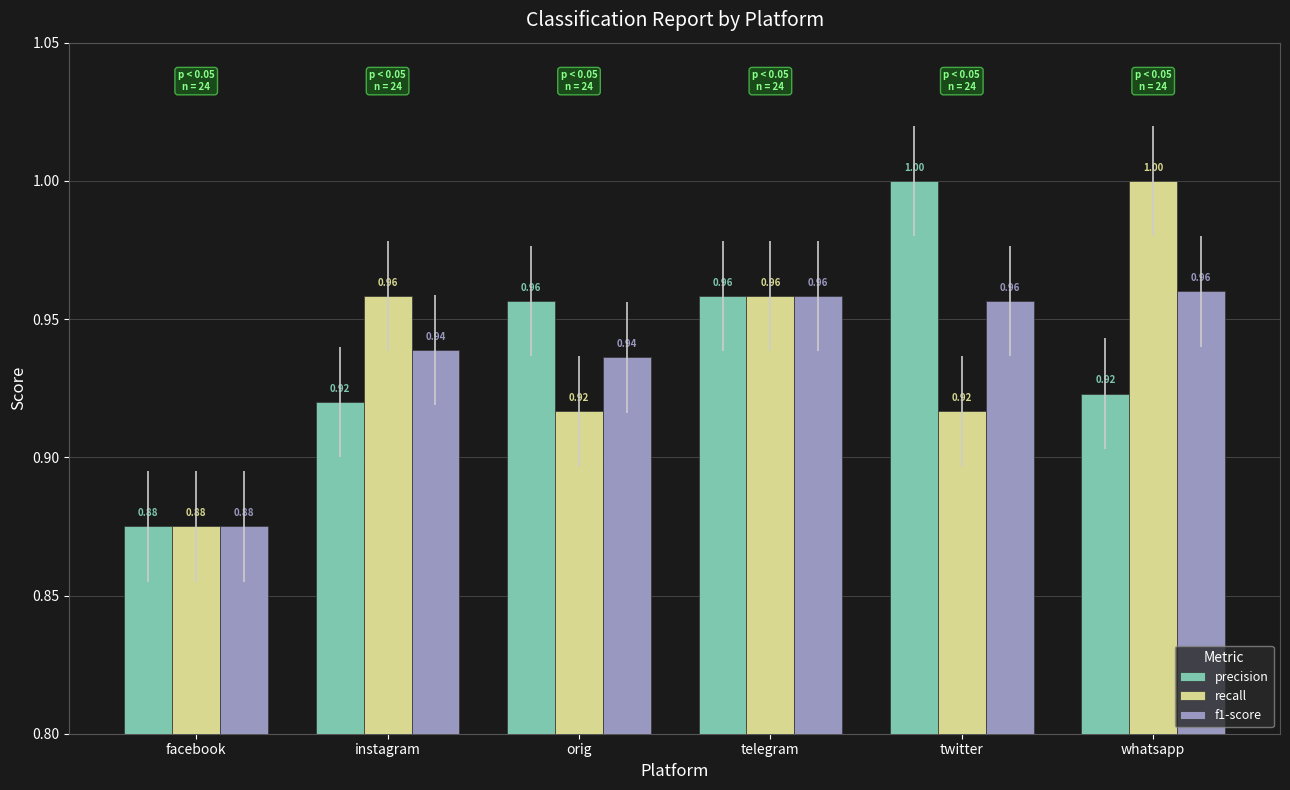

Which category has the lowest value in the recall series?

facebook